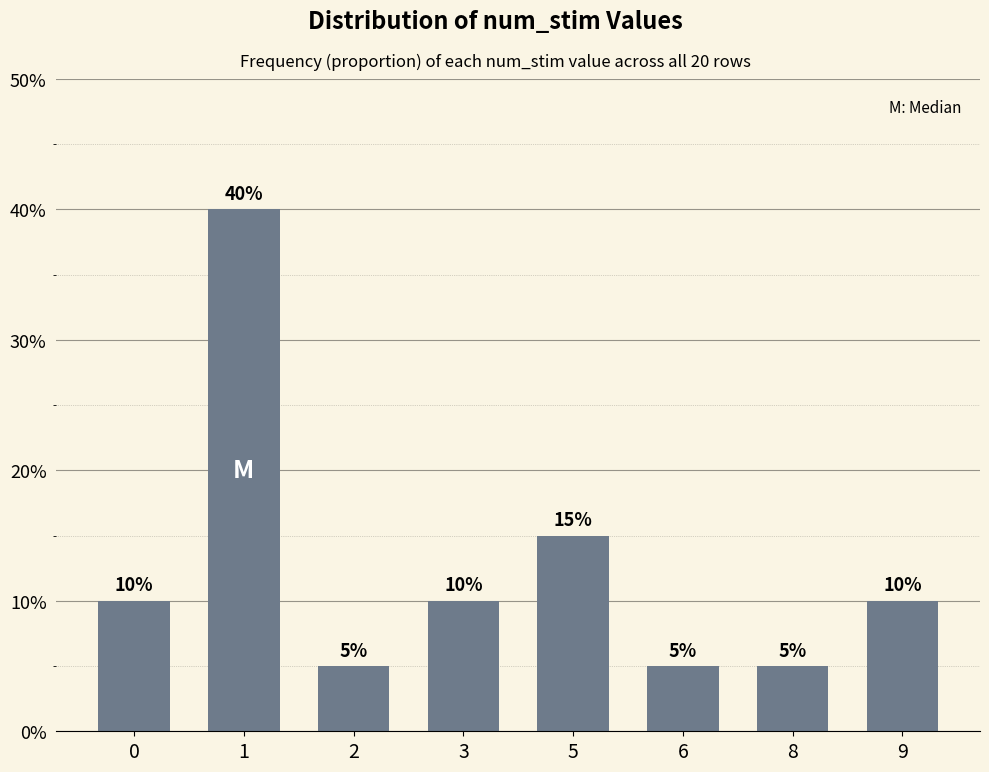

At which label is the value closest to 0?

2